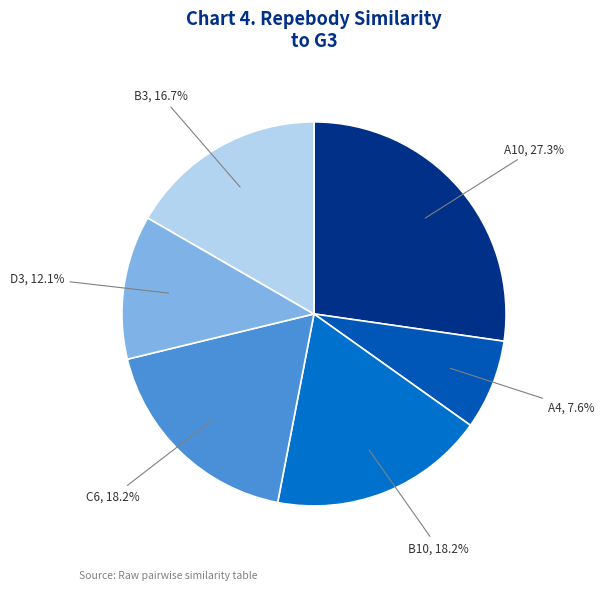

How much of the chart is everything except B10?

81.8%